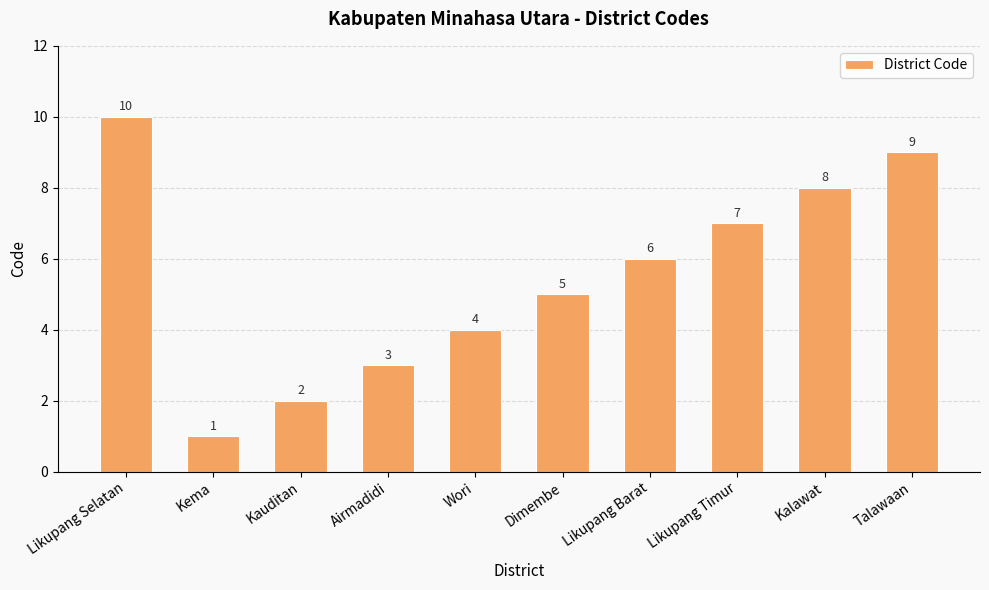

What position from the right is Airmadidi?

7